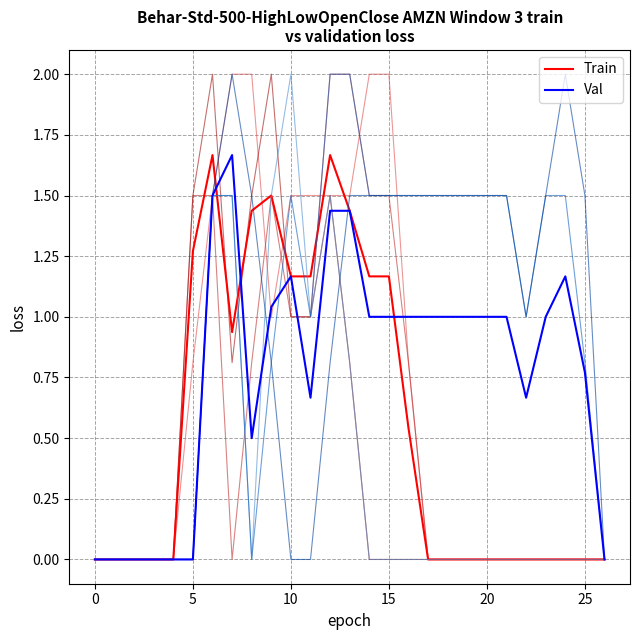

The Train series shows 0.6 at 5. True or false?

False